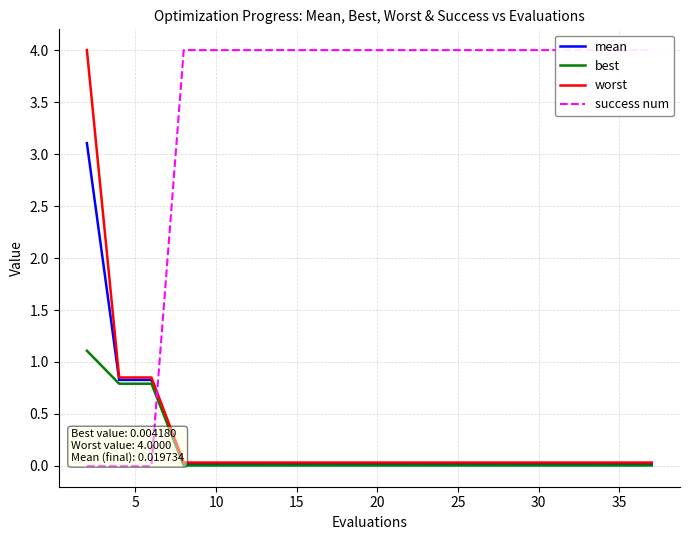

Is it true that best equals 0.0 at 40?

True